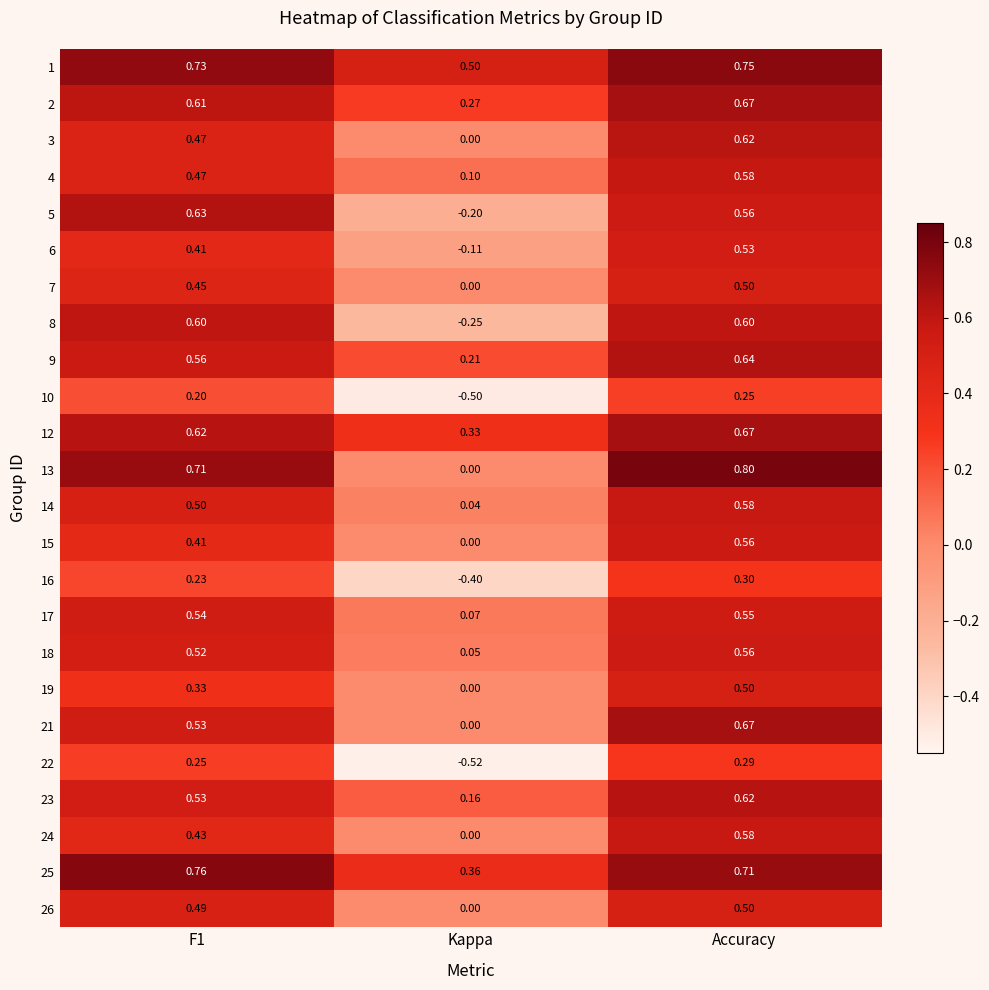

Which series has the widest spread of values?

8